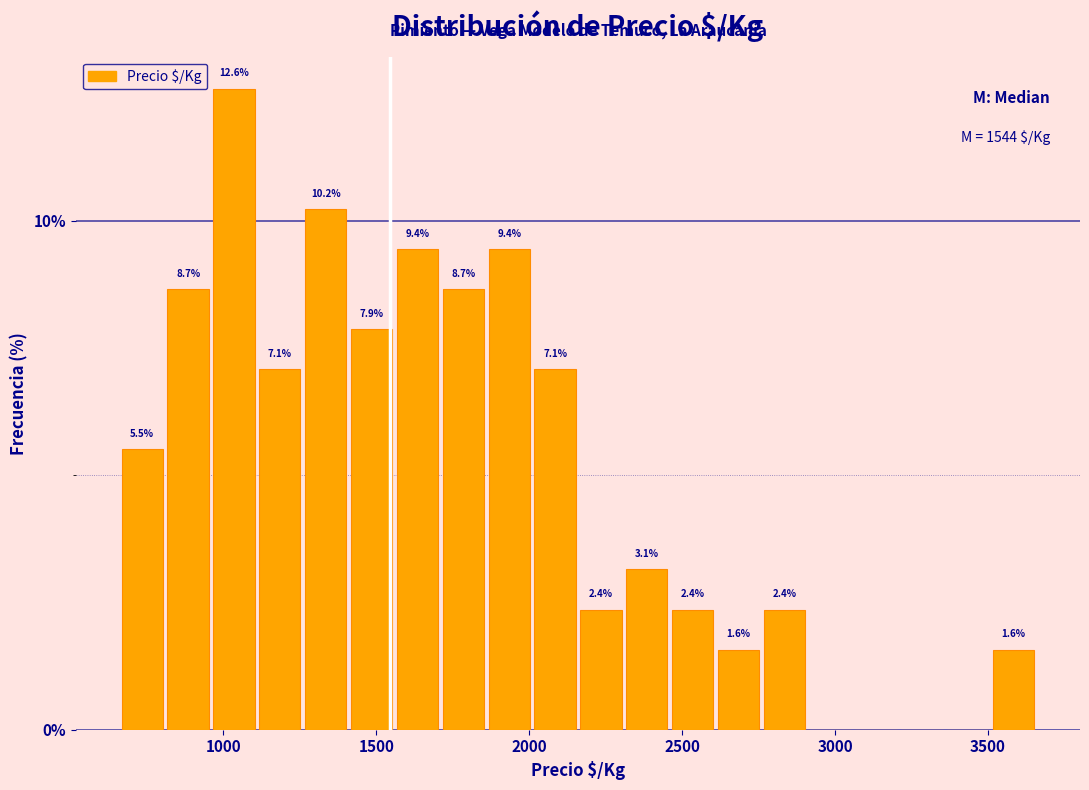

Around what value on the x-axis is the tallest bar? Give the approximate position of its centre, as read against the axis.

1050